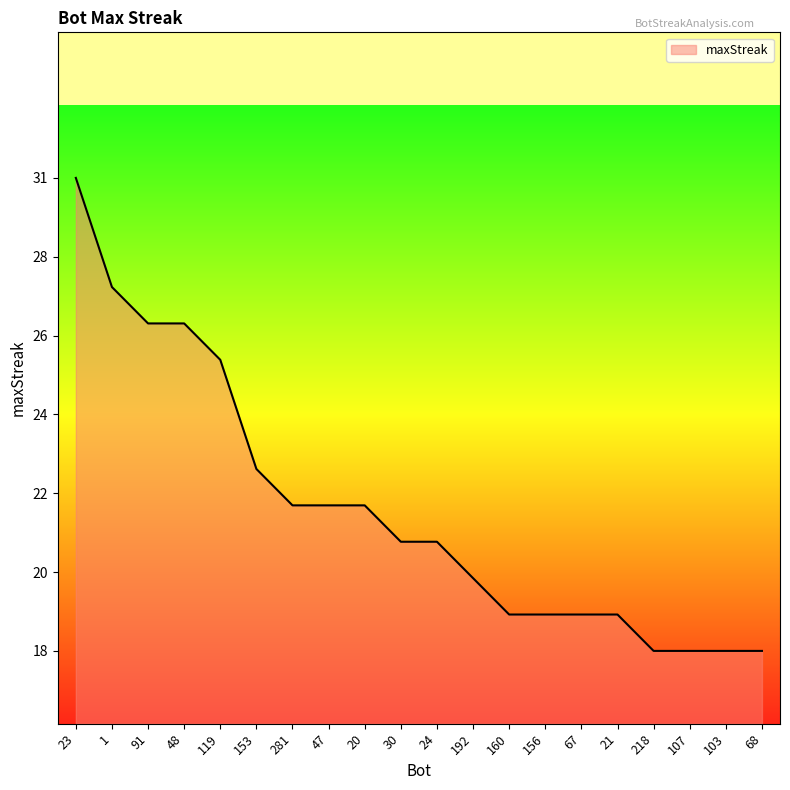

Does the chart display data point markers on the line(s)?

No